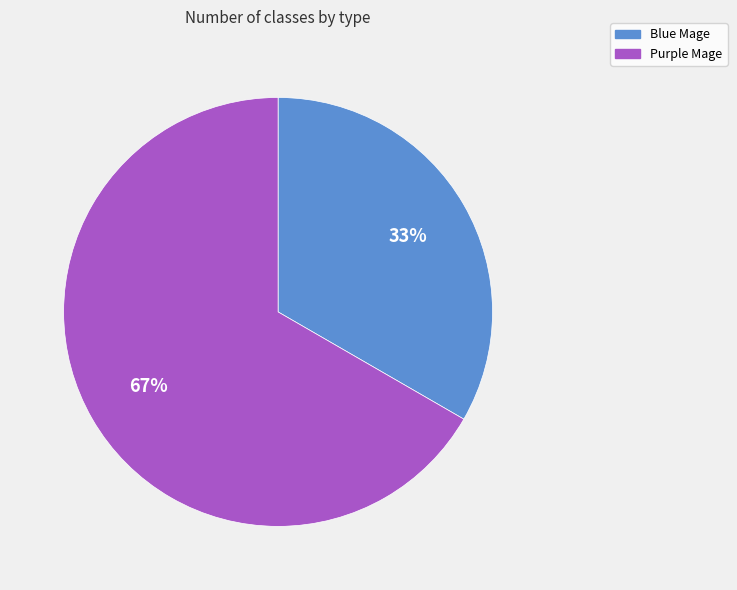

Is the sum of Purple Mage and Blue Mage greater than half?

Yes